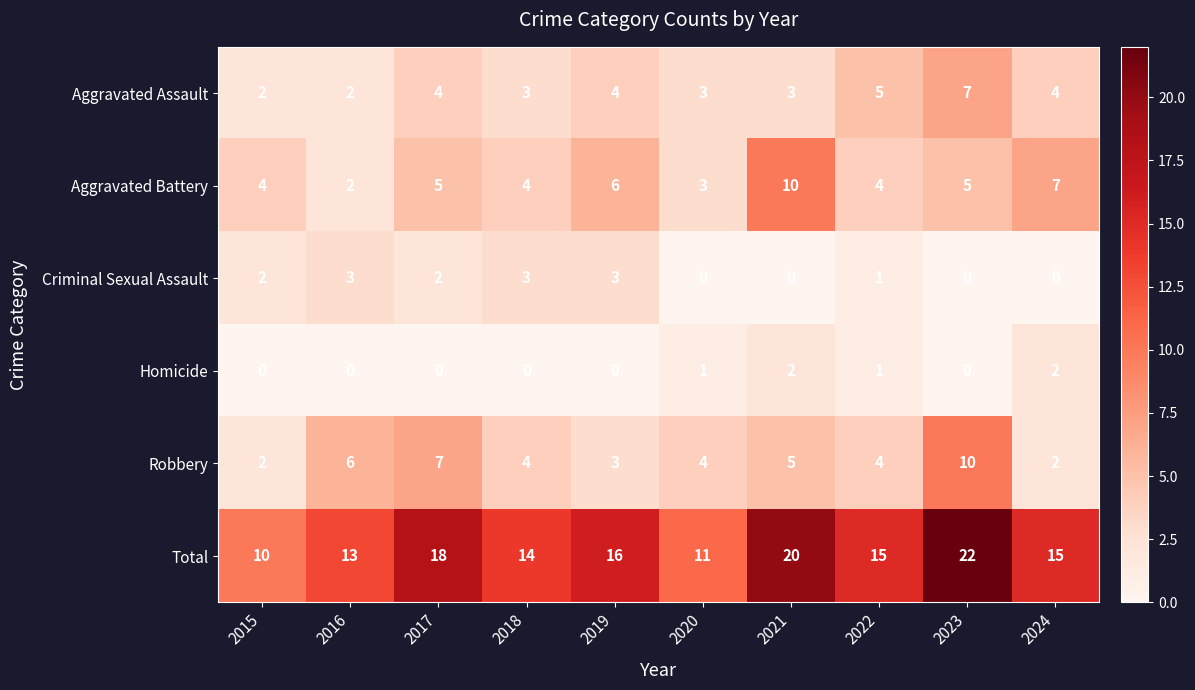

Which series has the largest total across all categories?

Total